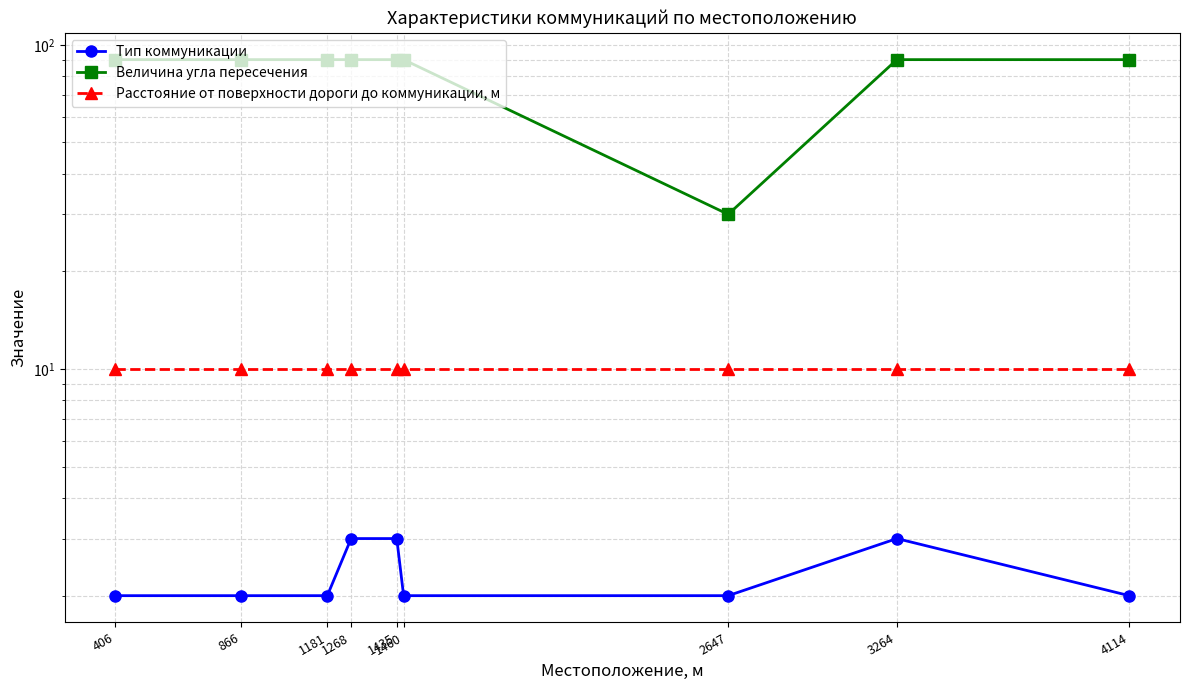

Reading left to right, extract all data points from this chart.

Тип коммуникации: 406=2	866=2	1181=2	1268=3	1435=3	1460=2	2647=2	3264=3	4114=2
Величина угла пересечения: 406=90	866=90	1181=90	1268=90	1435=90	1460=90	2647=30	3264=90	4114=90
Расстояние от поверхности дороги до коммуникации, м: 406=10	866=10	1181=10	1268=10	1435=10	1460=10	2647=10	3264=10	4114=10